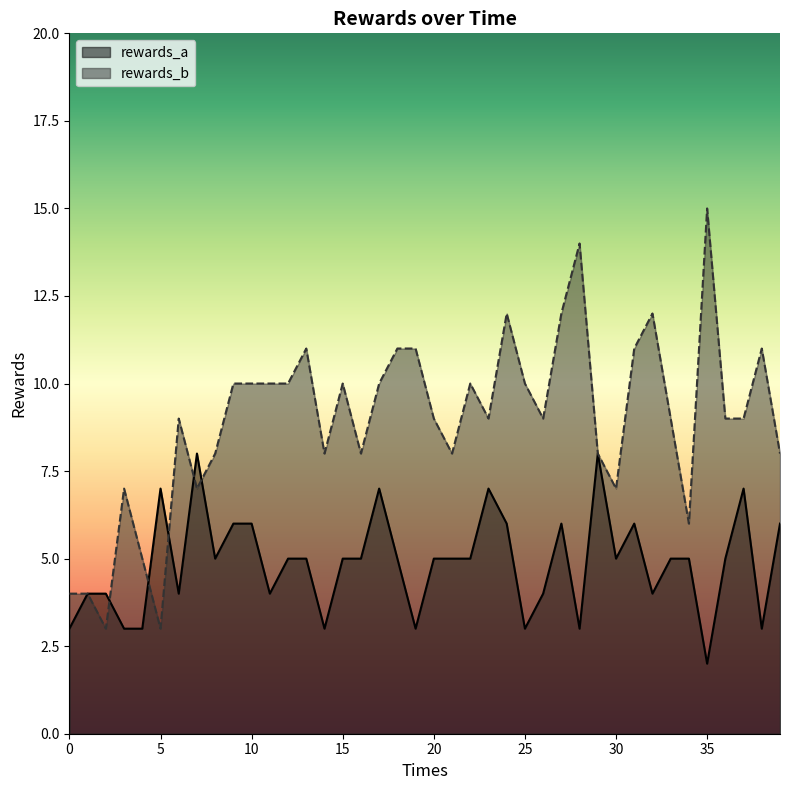

How many data points does each series have?

40